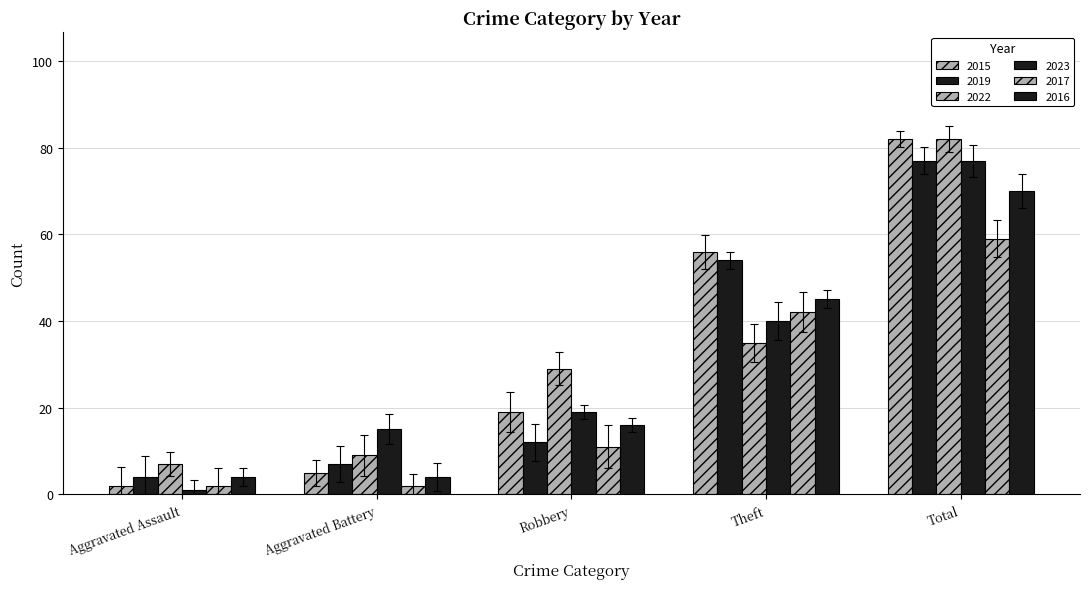

Reading left to right, what are all the values shown in this chart?

2015: 2	5	19	56	82
2019: 4	7	12	54	77
2022: 7	9	29	35	82
2023: 1	15	19	40	77
2017: 2	2	11	42	59
2016: 4	4	16	45	70